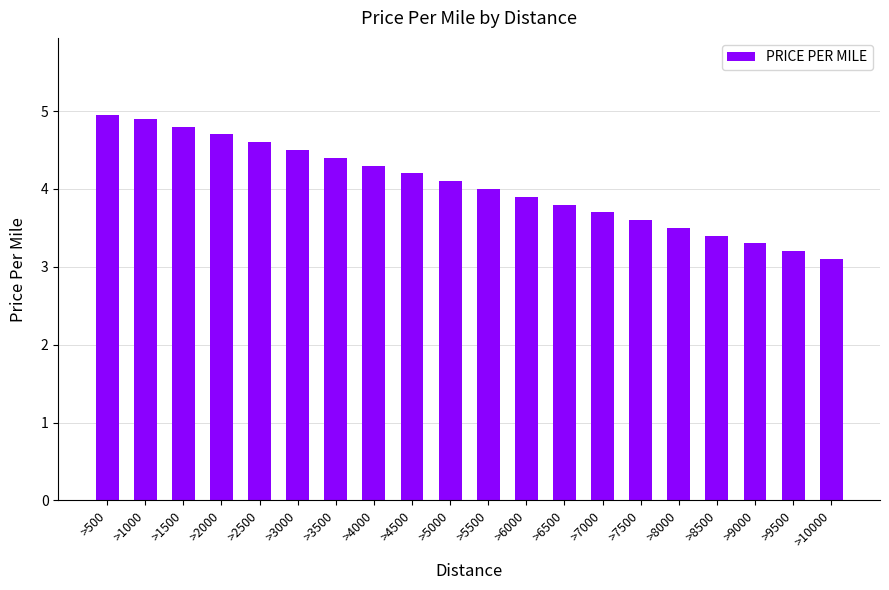

How many bars are there in total?

20